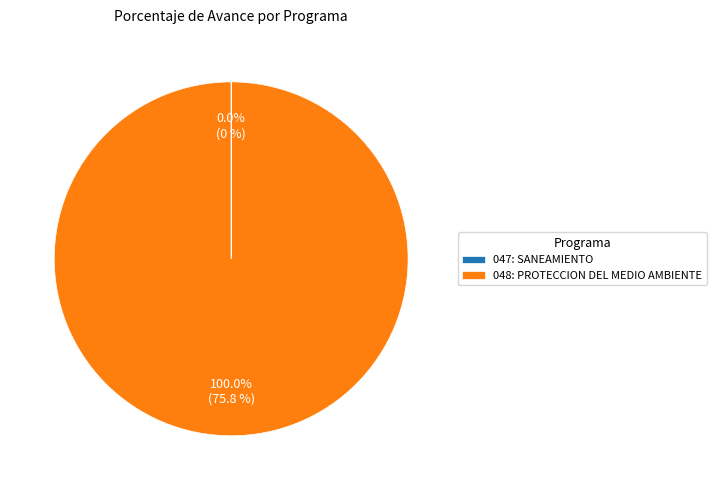

What percentage is the 048: PROTECCION DEL MEDIO AMBIENTE slice, to the nearest percent?

100%